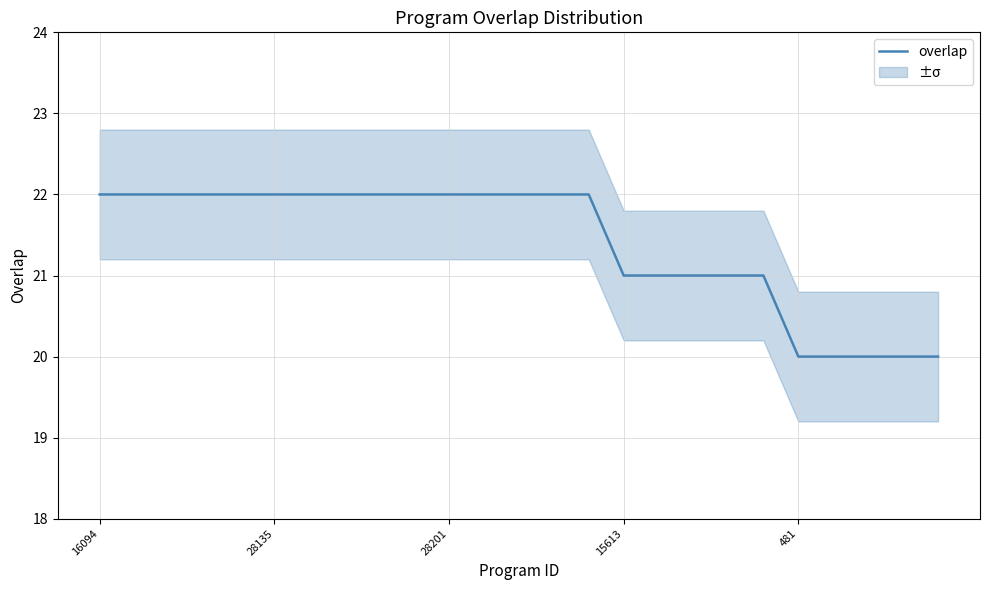

What is the lowest value of the overlap series?

20